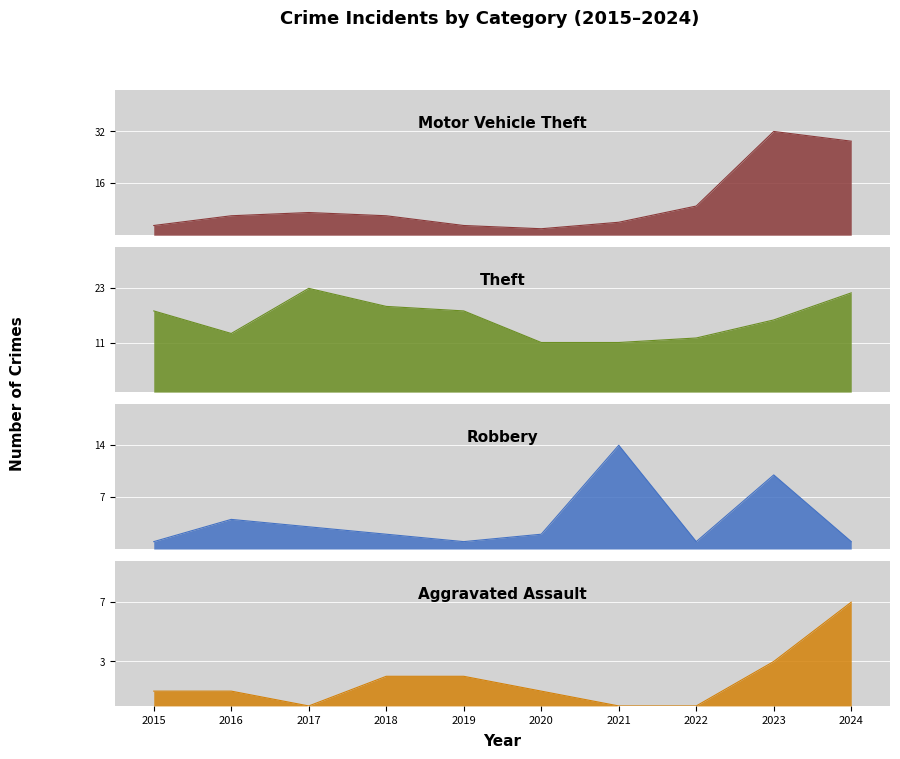

What is the difference between the Aggravated Assault values at 2015 and 2021?

1